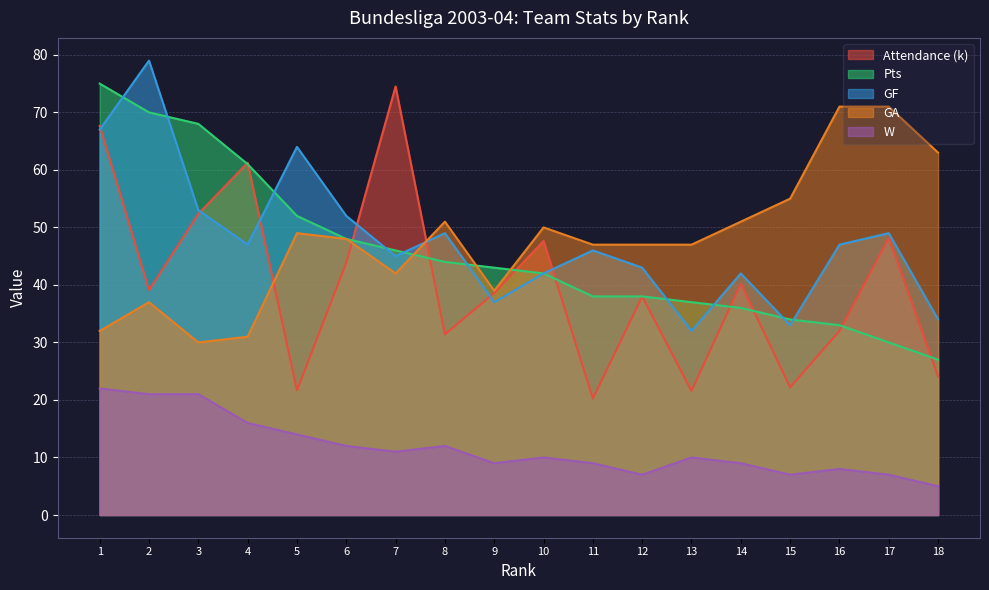

What is the average value of the GF series?

47.8